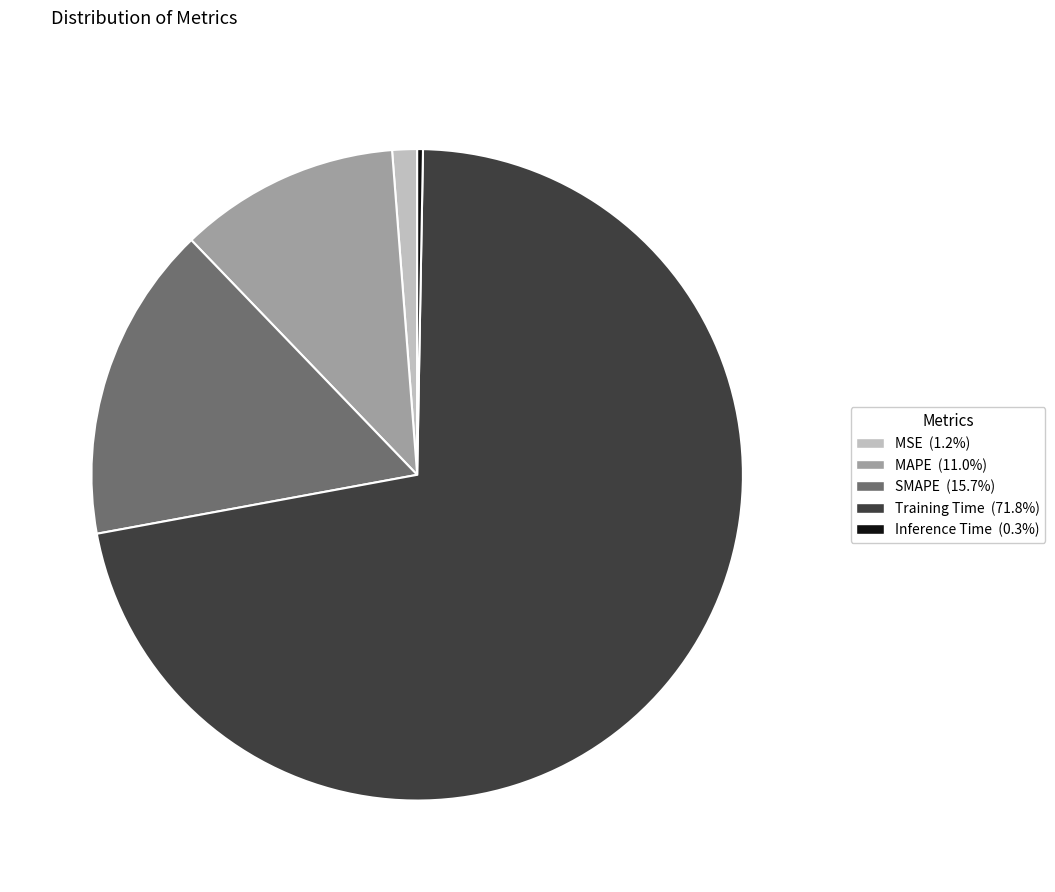

Is the sum of Training Time and MAPE greater than half?

Yes